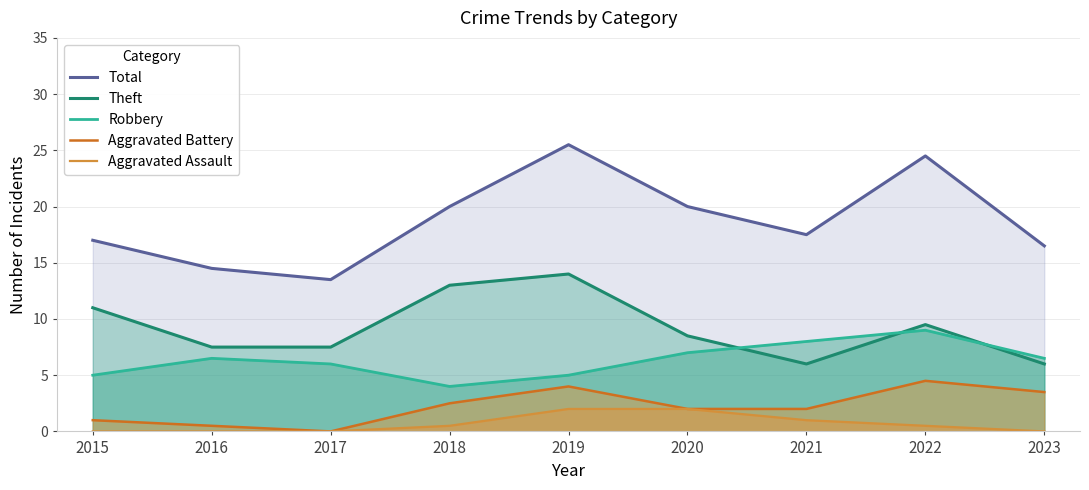

Which series has the largest range (max minus min)?

Total